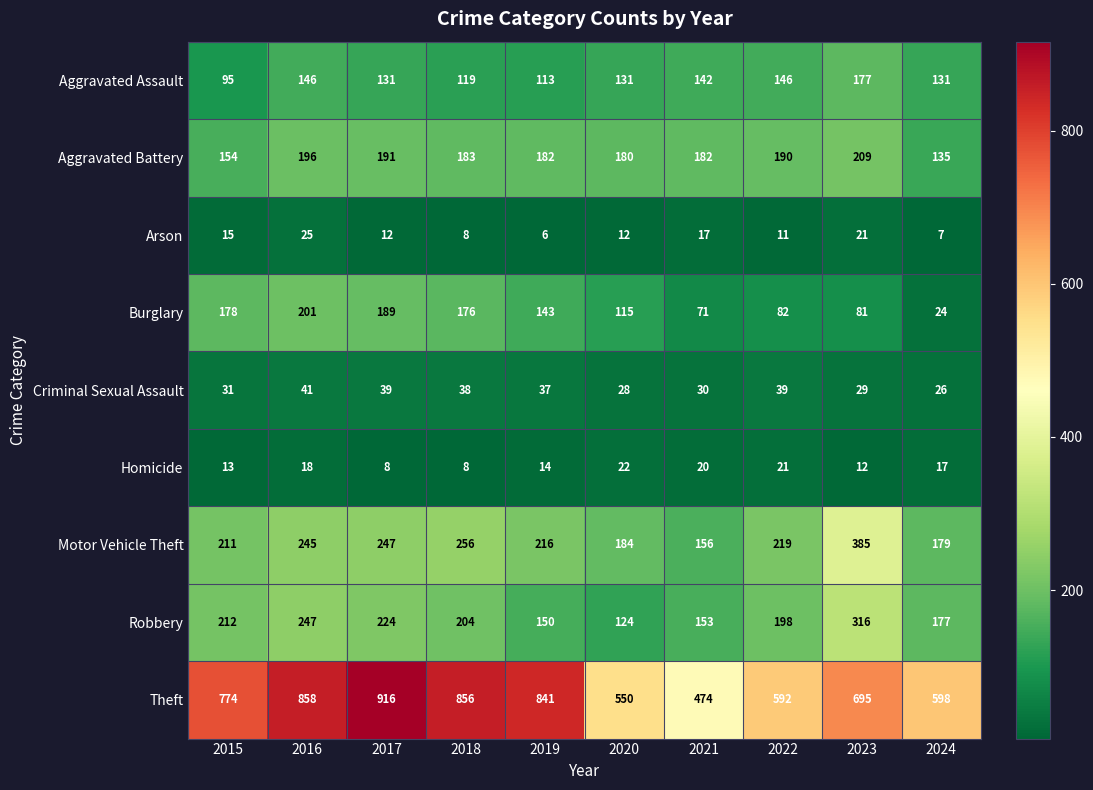

How many distinct data groups are displayed?

9